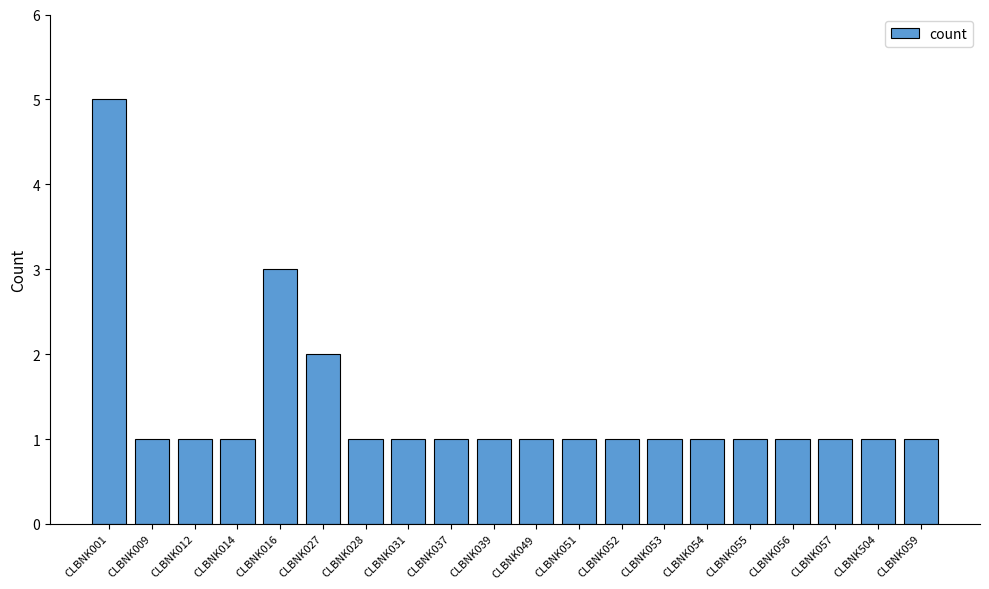

At which label is the value closest to 3?

CLBNK016